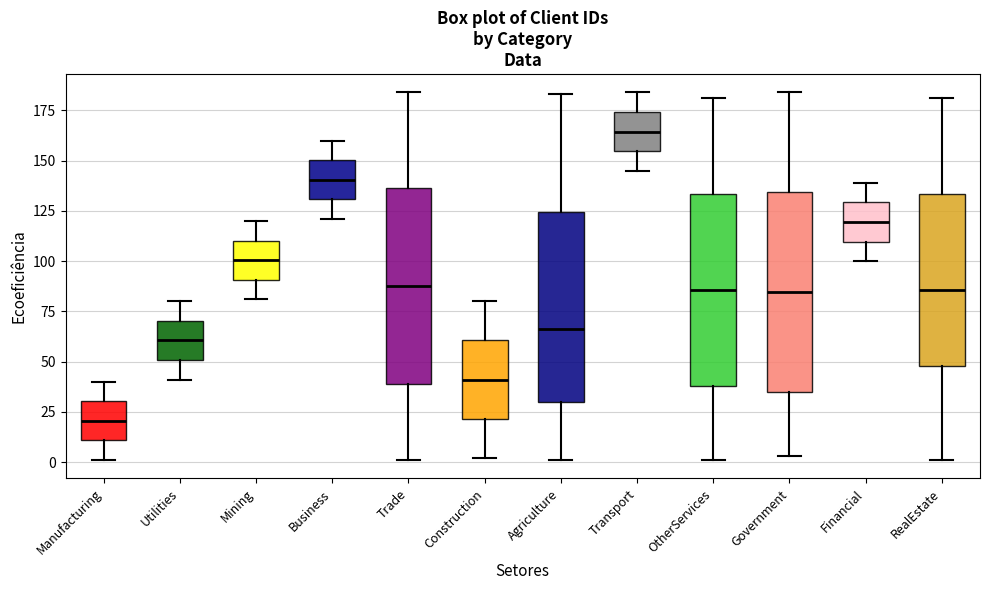

Reading left to right, transcribe this box plot: for each box, give where its median line is, the range the box spans, and where its two whiskers end, as read against the y-axis. The values are not printed on the chart, so give them approximately, as read against the axis.

Manufacturing: median 20, box 10 to 30, whiskers 0 to 40
Utilities: median 60, box 50 to 70, whiskers 40 to 80
Mining: median 100, box 90 to 110, whiskers 80 to 120
Business: median 140, box 130 to 150, whiskers 120 to 160
Trade: median 90, box 40 to 135, whiskers 0 to 185
Construction: median 40, box 20 to 60, whiskers 0 to 80
Agriculture: median 65, box 30 to 125, whiskers 0 to 185
Transport: median 165, box 155 to 175, whiskers 145 to 185
OtherServices: median 85, box 40 to 135, whiskers 0 to 180
Government: median 85, box 35 to 135, whiskers 5 to 185
Financial: median 120, box 110 to 130, whiskers 100 to 140
RealEstate: median 85, box 50 to 135, whiskers 0 to 180